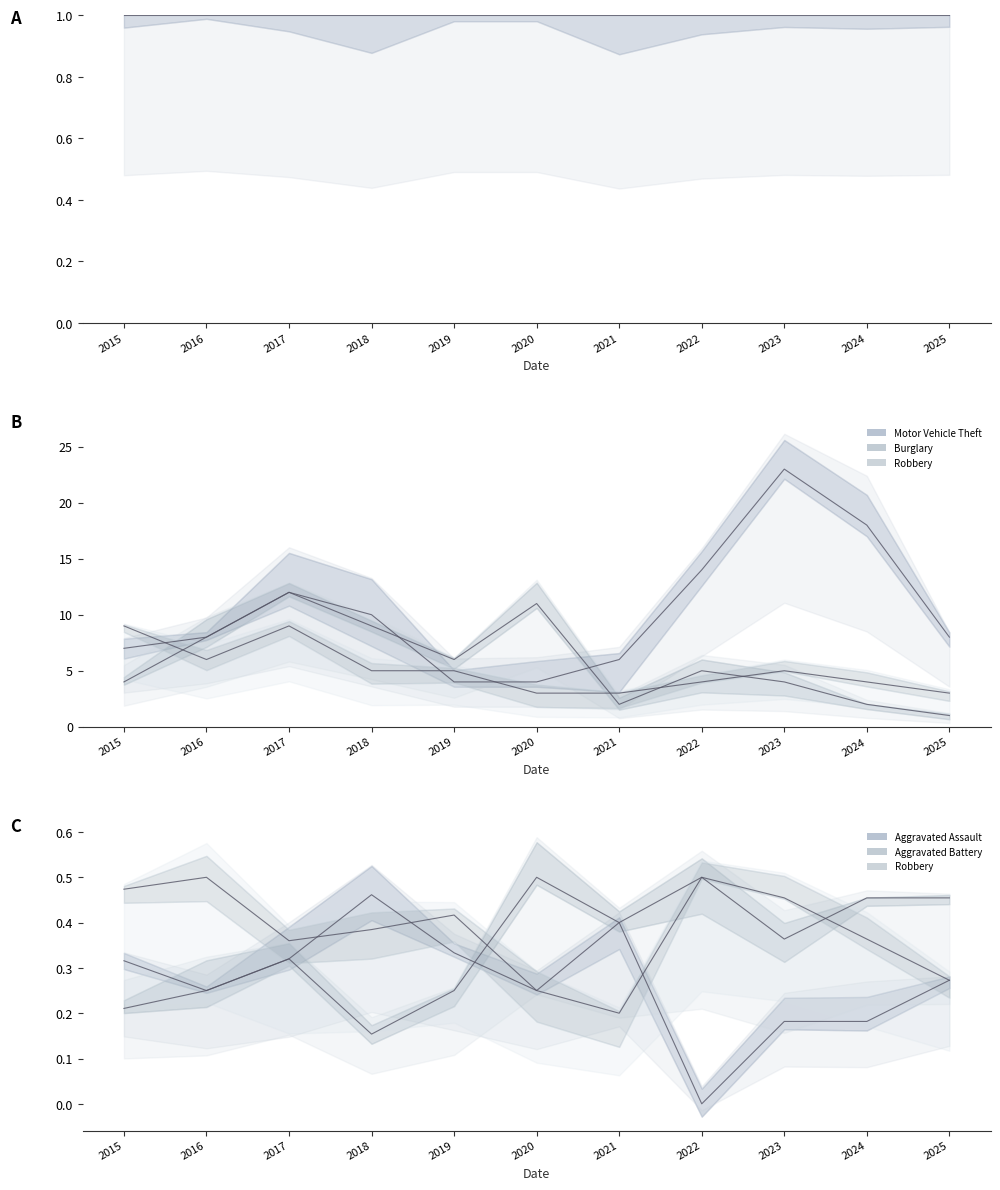

True or false: Motor Vehicle Theft and Burglary intersect in this chart.

True